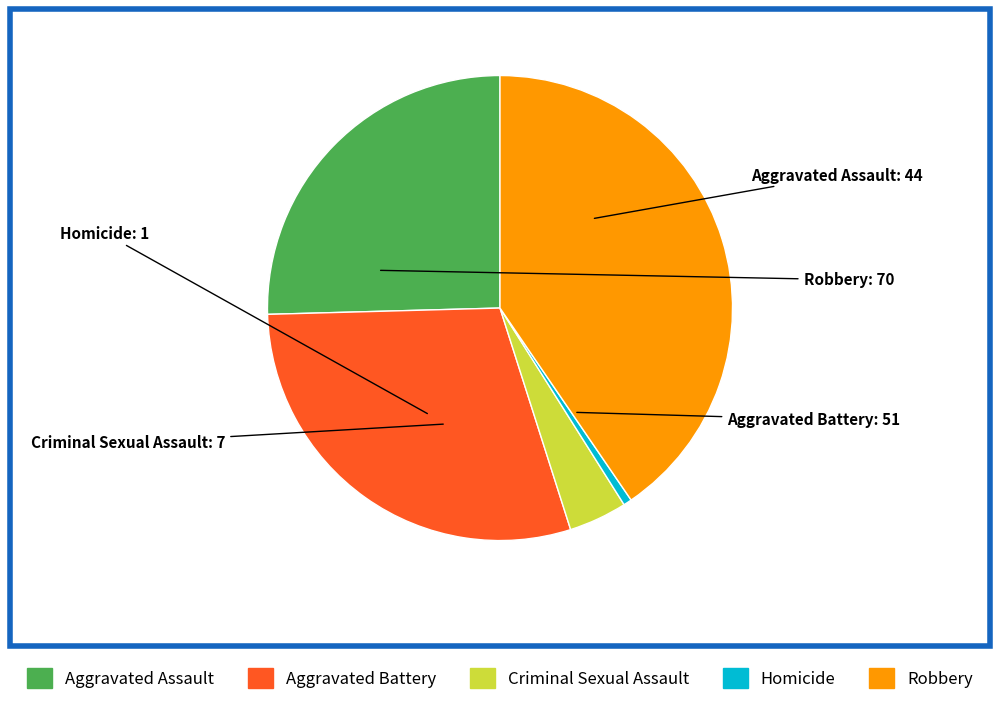

Does any single category account for the majority?

No